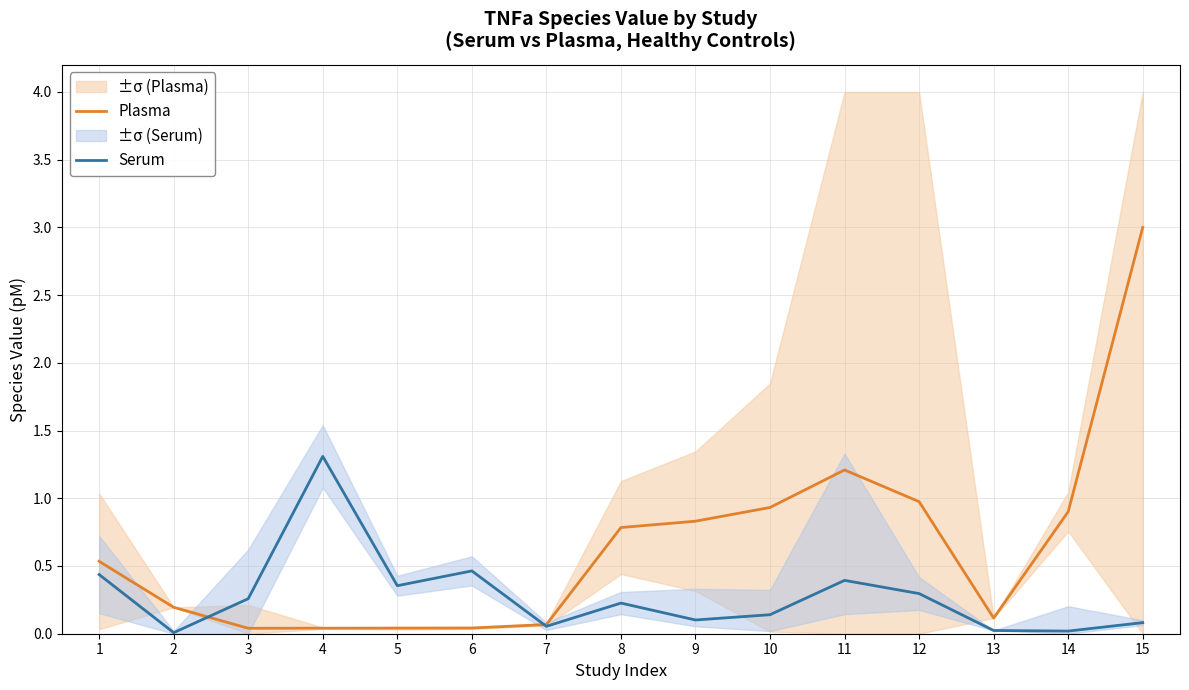

Is this an area chart (filled region under the line)?

No